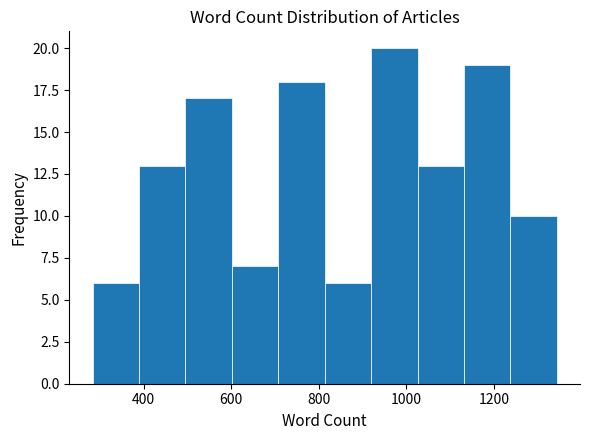

Reading left to right, list every bar in this chart as the range it spans on the x-axis followed by its height. Neither the bar edges nor the heights are printed on the chart, so give them approximately, as read against the axes.

280 to 380: 6
380 to 500: 13
500 to 600: 17
600 to 700: 7
700 to 820: 18
820 to 920: 6
920 to 1020: 20
1020 to 1140: 13
1140 to 1240: 19
1240 to 1340: 10